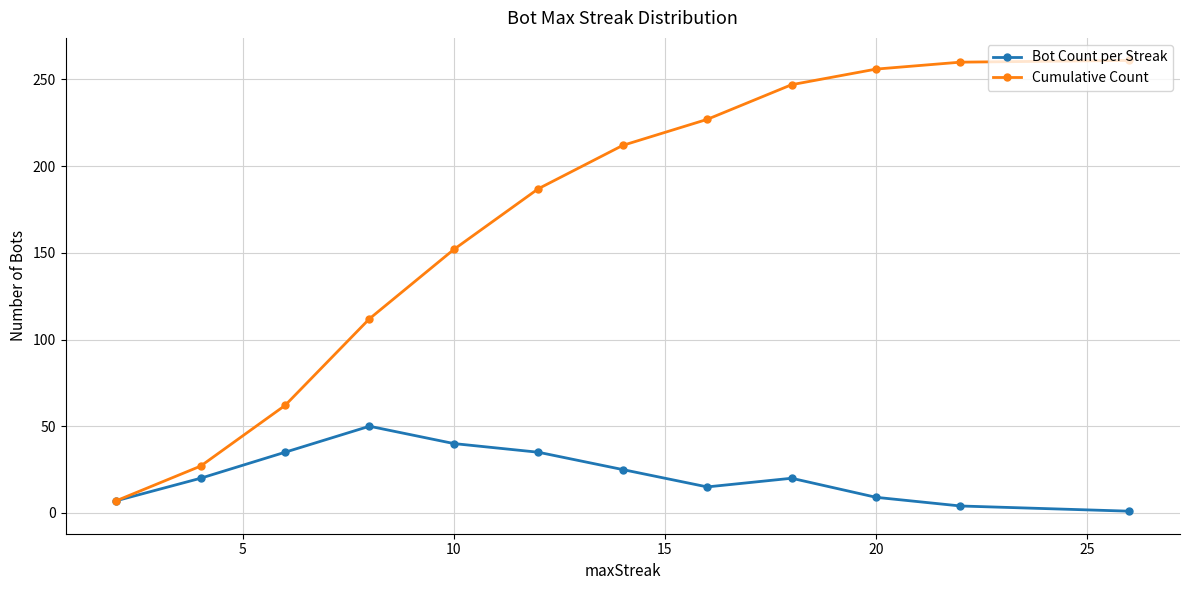

Count the number of data series in this chart.

2